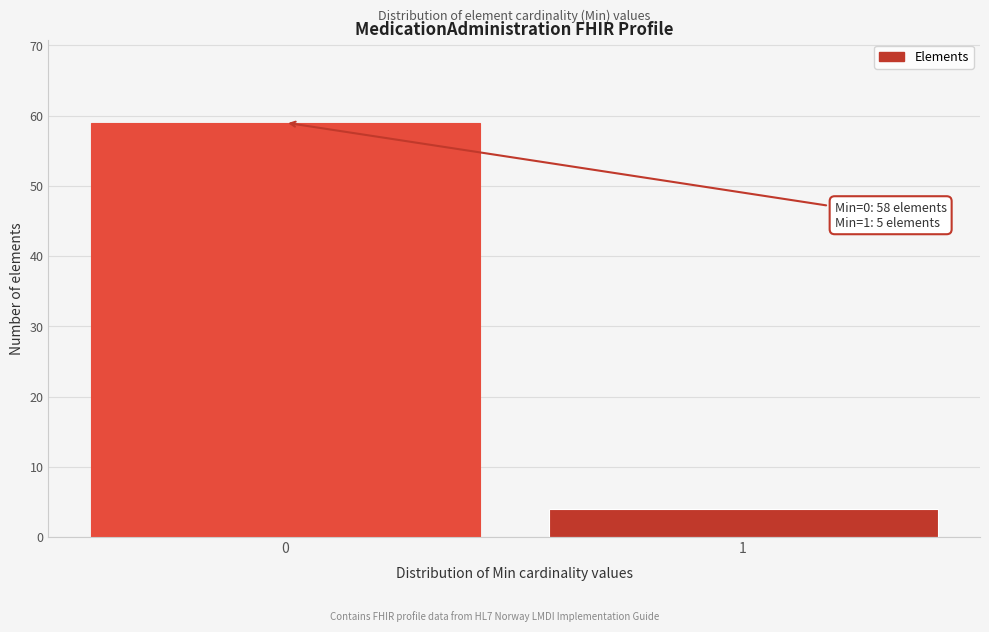

Reading left to right, extract all data points from this chart.

0=59	1=4